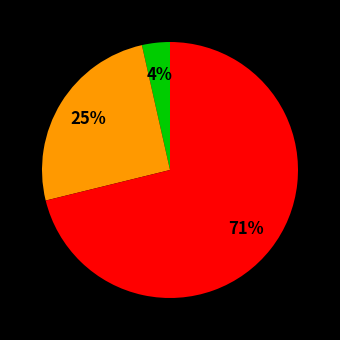

Is there a majority slice in this chart?

Yes